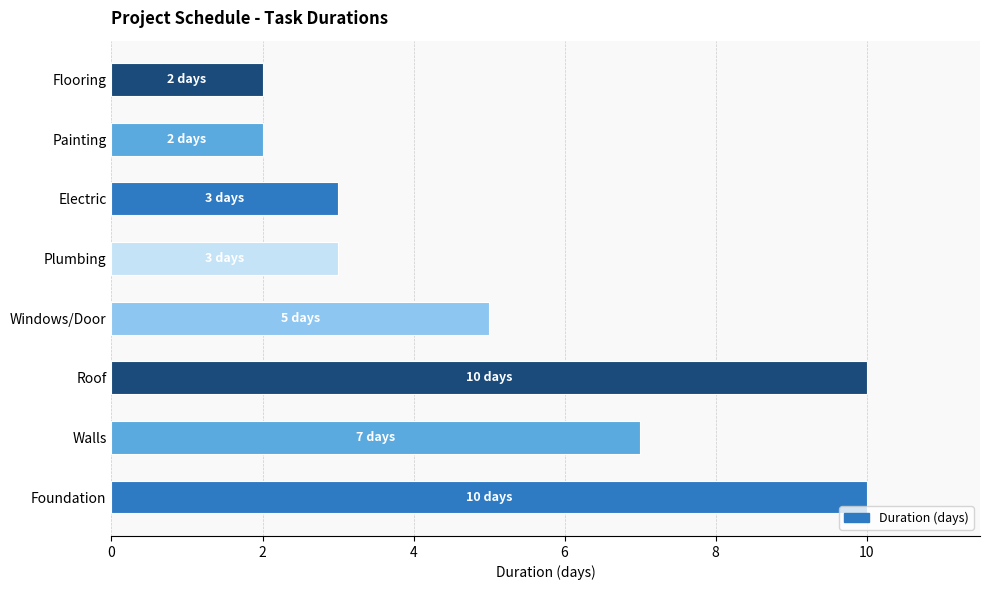

Reading bottom to top, extract all data points from this chart.

10	7	10	5	3	3	2	2